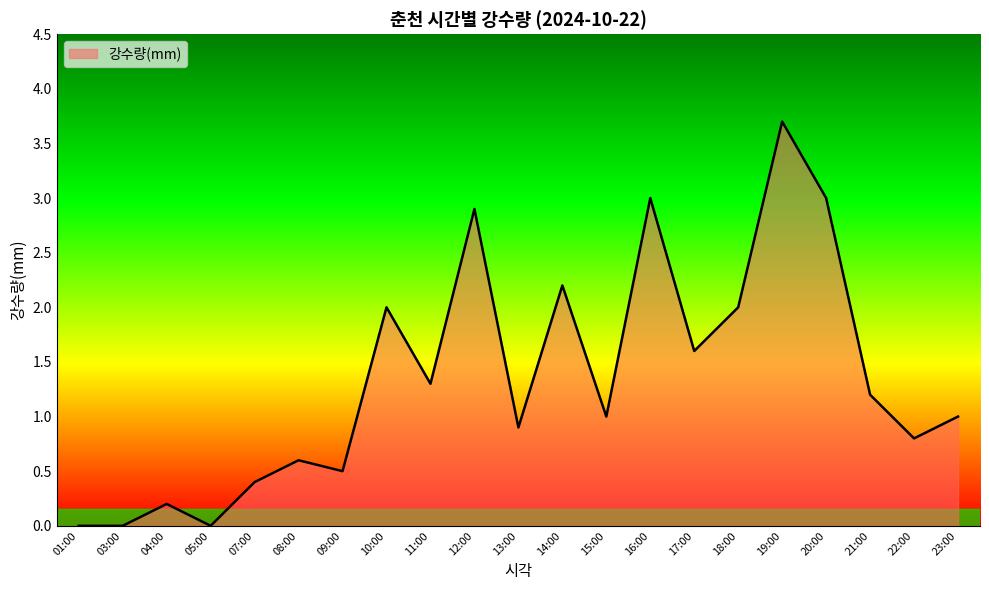

Reading right to left, transcribe all the data shown in this chart.

23:00=1.0	22:00=0.8	21:00=1.2	20:00=3.0	19:00=3.7	18:00=2.0	17:00=1.6	16:00=3.0	15:00=1.0	14:00=2.2	13:00=0.9	12:00=2.9	11:00=1.3	10:00=2.0	09:00=0.5	08:00=0.6	07:00=0.4	05:00=0.0	04:00=0.2	03:00=0.0	01:00=0.0